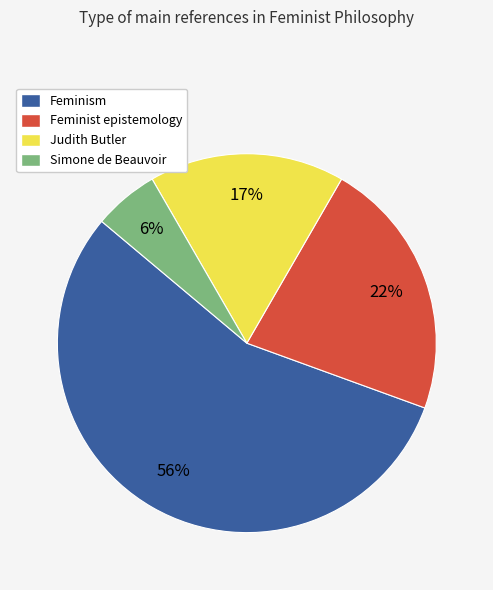

Which has a higher value, Judith Butler or Feminist epistemology?

Feminist epistemology